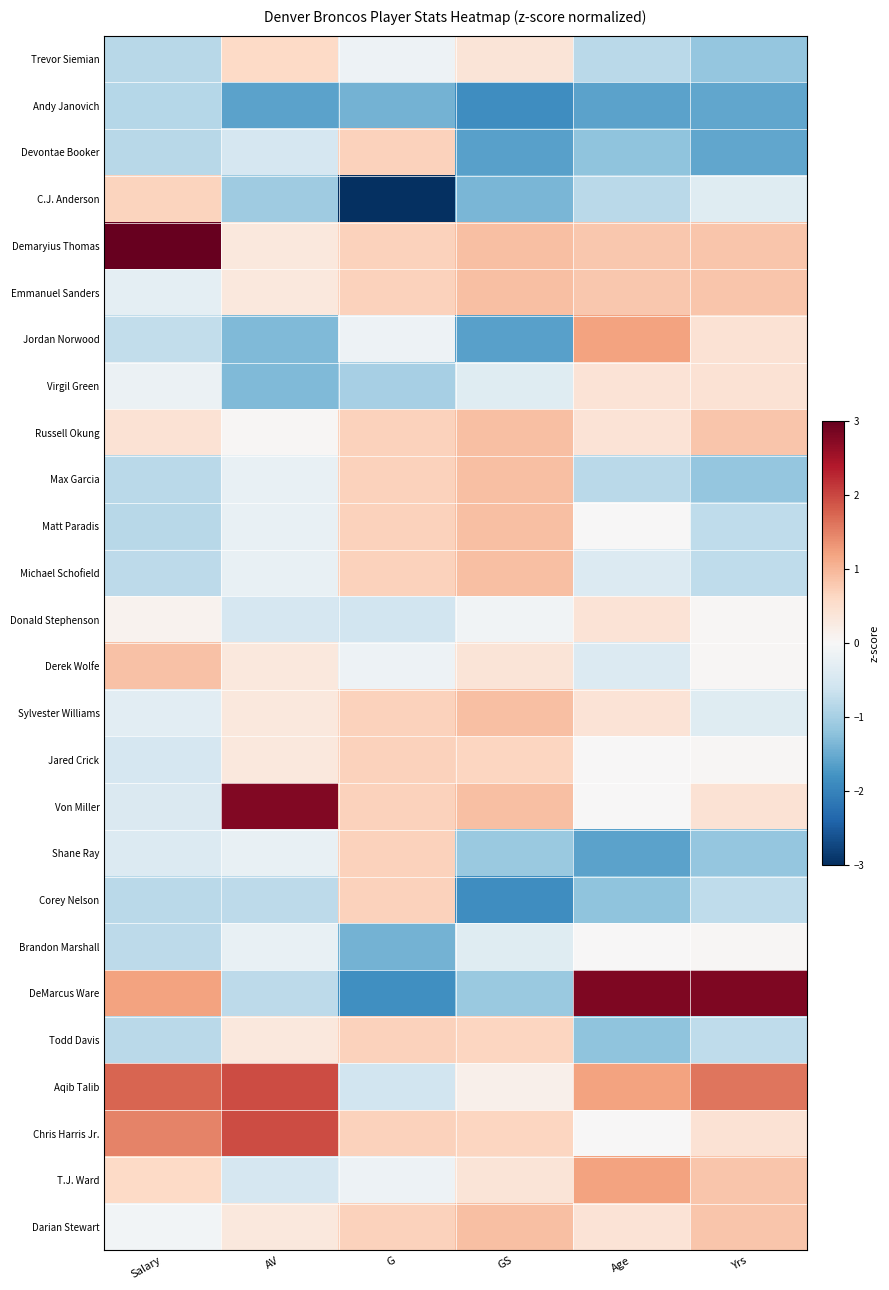

Reading left to right, list all the values displayed in this chart.

Trevor Siemian: Salary=-0.8	AV=0.6	G=-0.1	GS=0.4	Age=-0.8	Yrs=-1.2
Andy Janovich: Salary=-0.8	AV=-1.6	G=-1.4	GS=-1.9	Age=-1.6	Yrs=-1.6
Devontae Booker: Salary=-0.8	AV=-0.5	G=0.7	GS=-1.6	Age=-1.2	Yrs=-1.6
C.J. Anderson: Salary=0.7	AV=-1.1	G=-3.1	GS=-1.4	Age=-0.8	Yrs=-0.4
Demaryius Thomas: Salary=3.2	AV=0.3	G=0.7	GS=0.9	Age=0.8	Yrs=0.8
Emmanuel Sanders: Salary=-0.3	AV=0.3	G=0.7	GS=0.9	Age=0.8	Yrs=0.8
Jordan Norwood: Salary=-0.7	AV=-1.3	G=-0.1	GS=-1.6	Age=1.2	Yrs=0.4
Virgil Green: Salary=-0.2	AV=-1.3	G=-1.0	GS=-0.4	Age=0.4	Yrs=0.4
Russell Okung: Salary=0.4	AV=0.0	G=0.7	GS=0.9	Age=0.4	Yrs=0.8
Max Garcia: Salary=-0.8	AV=-0.2	G=0.7	GS=0.9	Age=-0.8	Yrs=-1.2
Matt Paradis: Salary=-0.8	AV=-0.2	G=0.7	GS=0.9	Age=0.0	Yrs=-0.8
Michael Schofield: Salary=-0.8	AV=-0.2	G=0.7	GS=0.9	Age=-0.4	Yrs=-0.8
Donald Stephenson: Salary=0.1	AV=-0.5	G=-0.6	GS=-0.1	Age=0.4	Yrs=0.0
Derek Wolfe: Salary=0.9	AV=0.3	G=-0.1	GS=0.4	Age=-0.4	Yrs=0.0
Sylvester Williams: Salary=-0.3	AV=0.3	G=0.7	GS=0.9	Age=0.4	Yrs=-0.4
Jared Crick: Salary=-0.5	AV=0.3	G=0.7	GS=0.7	Age=0.0	Yrs=0.0
Von Miller: Salary=-0.4	AV=2.8	G=0.7	GS=0.9	Age=0.0	Yrs=0.4
Shane Ray: Salary=-0.4	AV=-0.2	G=0.7	GS=-1.1	Age=-1.6	Yrs=-1.2
Corey Nelson: Salary=-0.8	AV=-0.8	G=0.7	GS=-1.9	Age=-1.2	Yrs=-0.8
Brandon Marshall: Salary=-0.8	AV=-0.2	G=-1.4	GS=-0.4	Age=0.0	Yrs=0.0
DeMarcus Ware: Salary=1.2	AV=-0.8	G=-1.8	GS=-1.1	Age=2.8	Yrs=2.8
Todd Davis: Salary=-0.8	AV=0.3	G=0.7	GS=0.7	Age=-1.2	Yrs=-0.8
Aqib Talib: Salary=1.7	AV=2.0	G=-0.6	GS=0.1	Age=1.2	Yrs=1.6
Chris Harris Jr.: Salary=1.5	AV=2.0	G=0.7	GS=0.7	Age=0.0	Yrs=0.4
T.J. Ward: Salary=0.6	AV=-0.5	G=-0.1	GS=0.4	Age=1.2	Yrs=0.8
Darian Stewart: Salary=-0.1	AV=0.3	G=0.7	GS=0.9	Age=0.4	Yrs=0.8